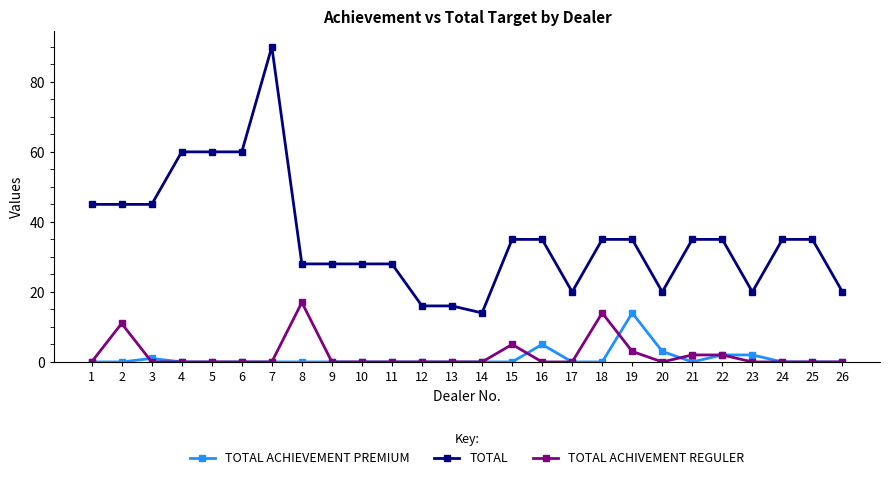

What is the value of the TOTAL point at the 10th from the left?

28